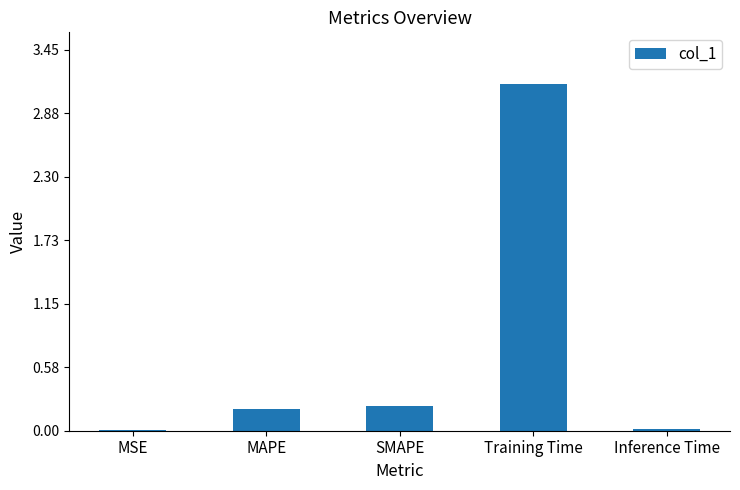

What is the sum of all values?

3.6